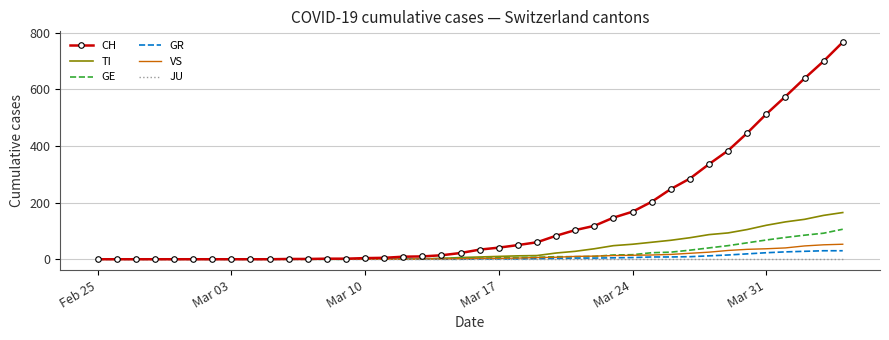

What is the highest value of the VS series?

53